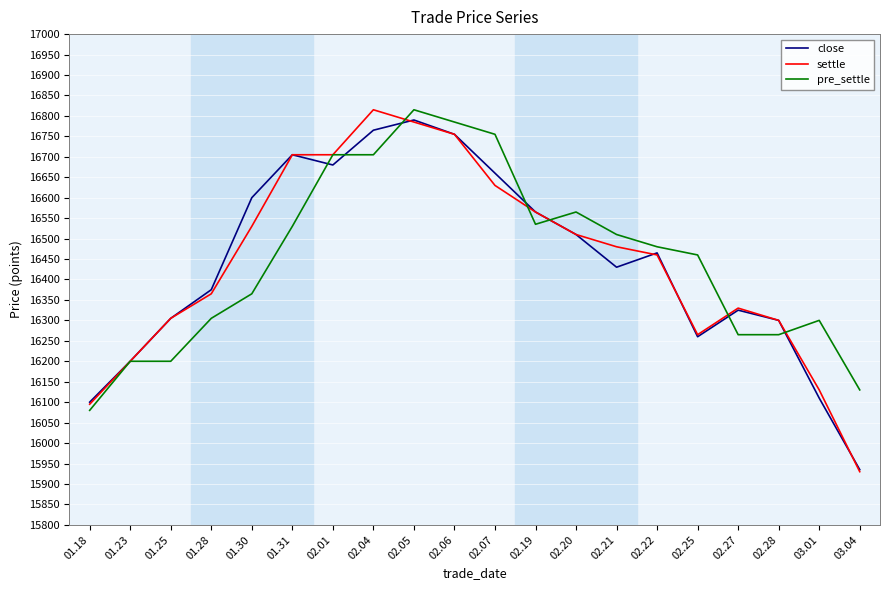

The value of settle at 03.01 is 25175. True or false?

False